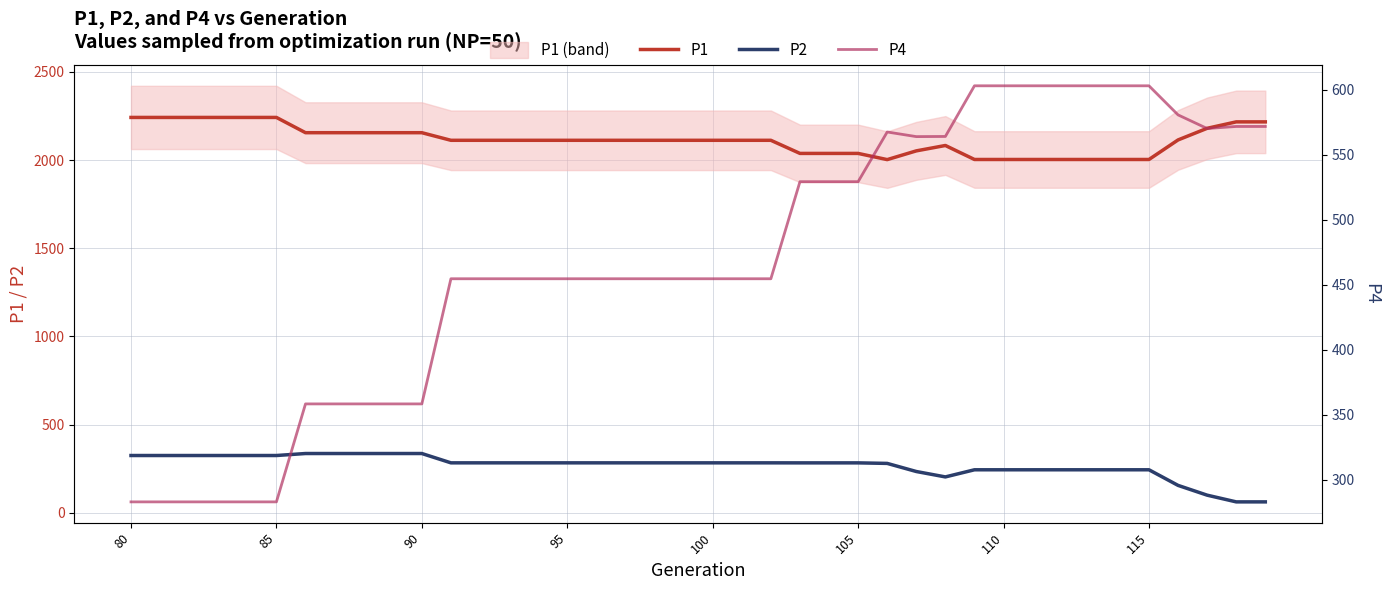

True or false: P2 and P1 intersect in this chart.

False